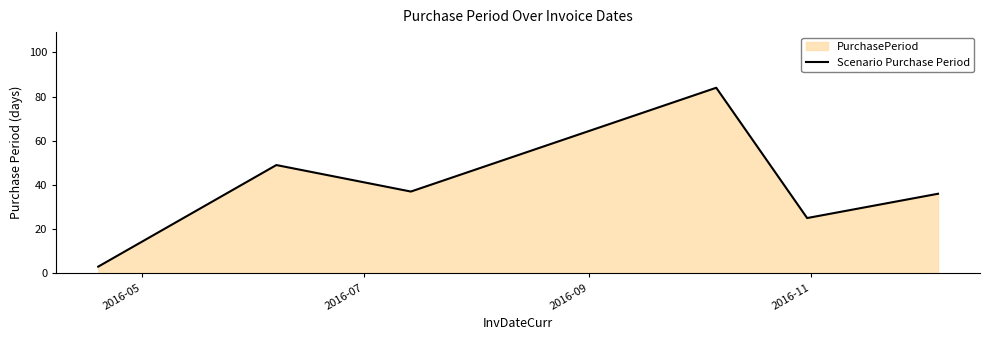

How many interior local valleys (lower than both neighbors) does the data have?

2